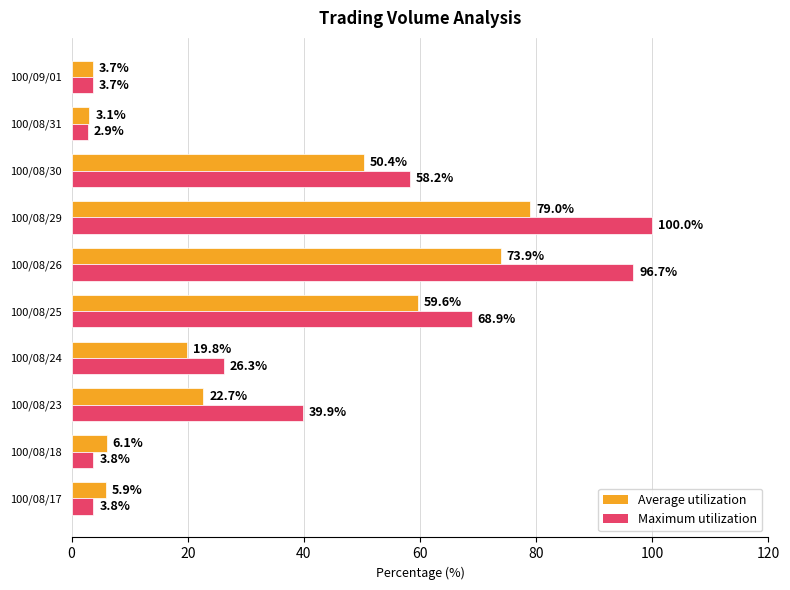

Where is Average utilization nearest to the value 41?

100/08/30